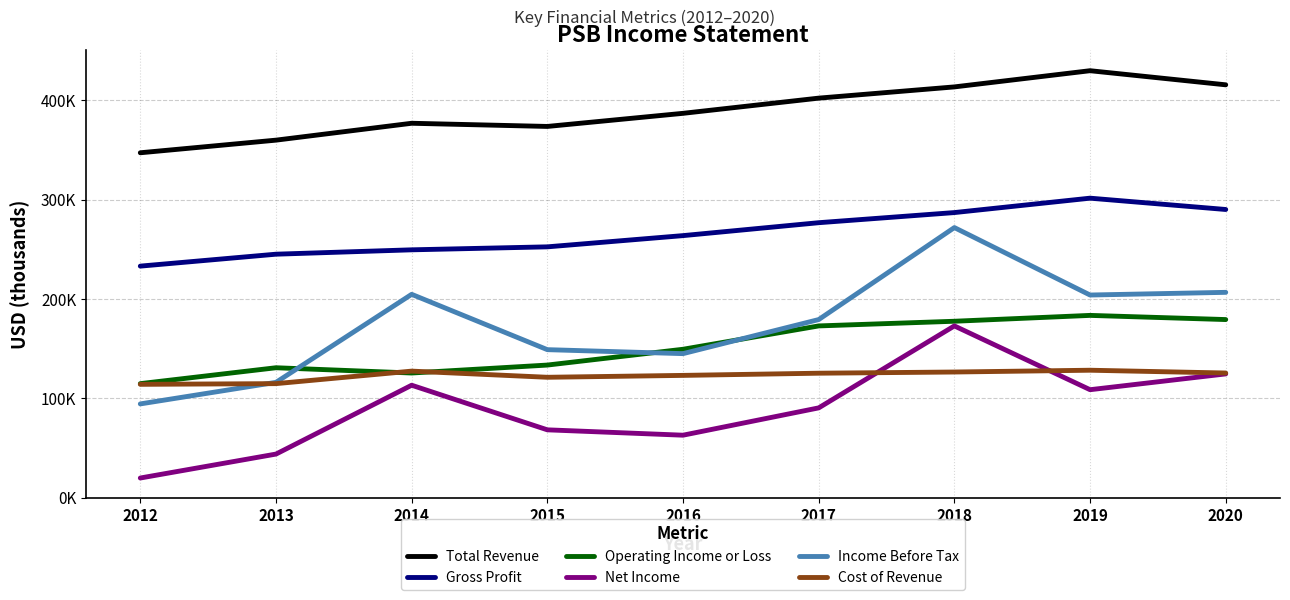

Reading left to right, what are all the values shown in this chart?

Total Revenue: 2012=347200	2013=359900	2014=376900	2015=373700	2016=386900	2017=402200	2018=413500	2019=429800	2020=415600
Gross Profit: 2012=233100	2013=245100	2014=249500	2015=252500	2016=263800	2017=276800	2018=287000	2019=301500	2020=290100
Operating Income or Loss: 2012=114800	2013=130800	2014=125500	2015=133500	2016=149400	2017=172900	2018=177600	2019=183500	2020=179300
Net Income: 2012=19800	2013=43900	2014=113200	2015=68300	2016=62900	2017=90400	2018=172900	2019=108700	2020=124600
Income Before Tax: 2012=94400	2013=116100	2014=204700	2015=149000	2016=145000	2017=179300	2018=271900	2019=204000	2020=206700
Cost of Revenue: 2012=114100	2013=114800	2014=127400	2015=121200	2016=123100	2017=125300	2018=126500	2019=128300	2020=125500